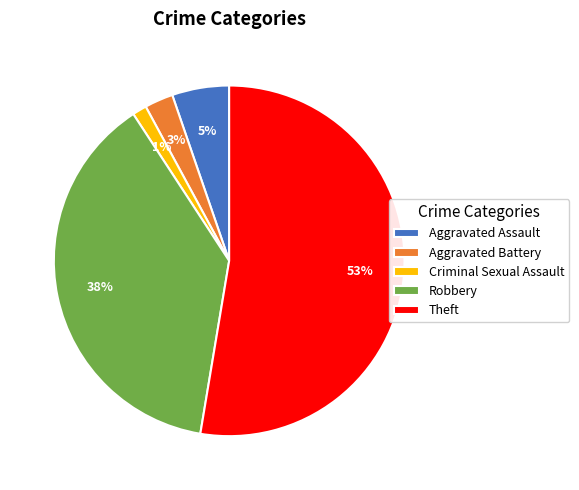

The Criminal Sexual Assault slice represents 11% of the pie. True or false?

False